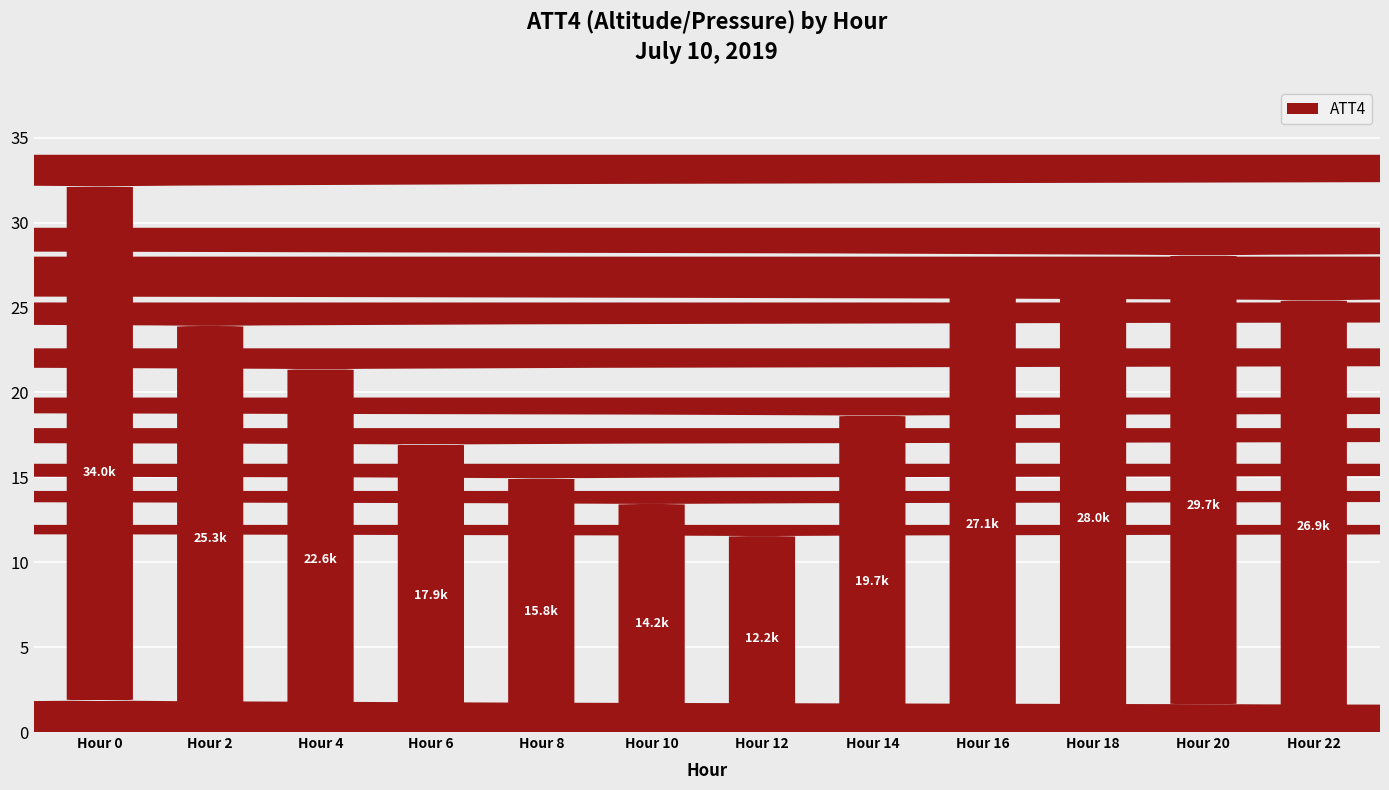

List the labels in order of value, smallest first.

Hour 12, Hour 10, Hour 8, Hour 6, Hour 14, Hour 4, Hour 2, Hour 22, Hour 16, Hour 18, Hour 20, Hour 0